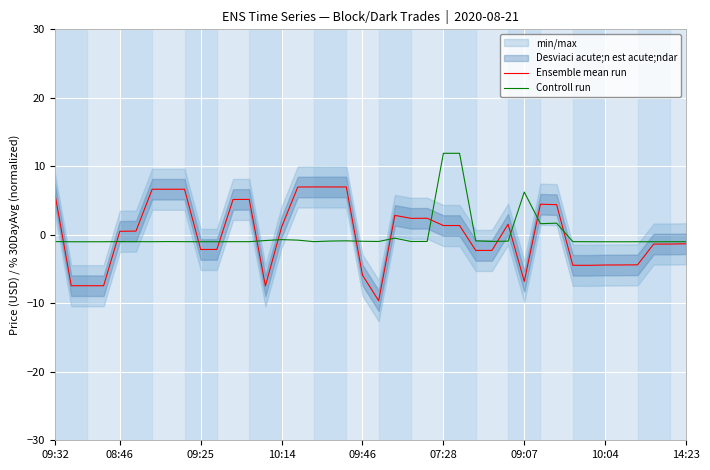

How many values in Controll run are above zero?

5